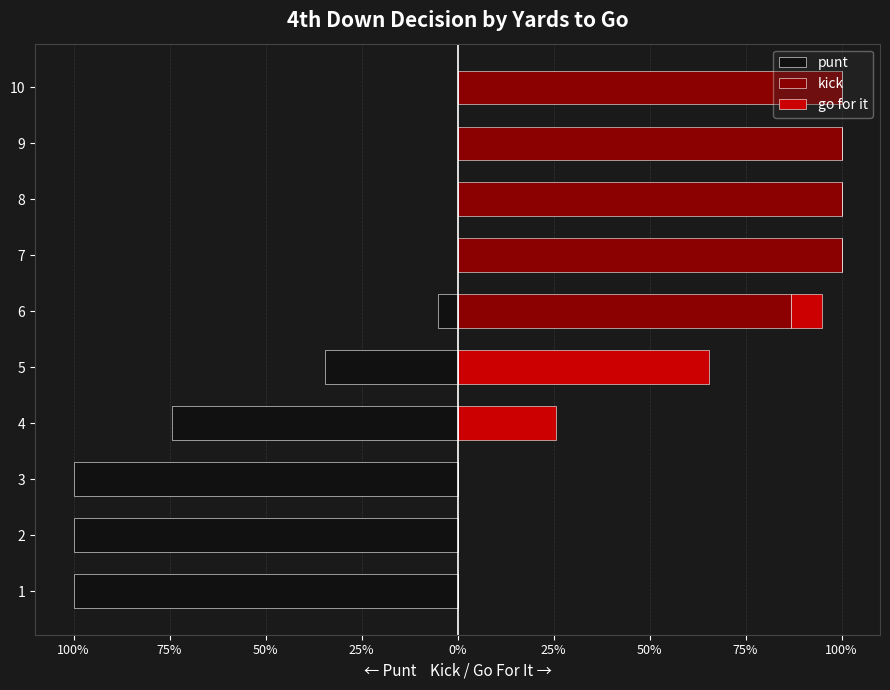

Between 3 and 5, which series saw the biggest shift?

punt